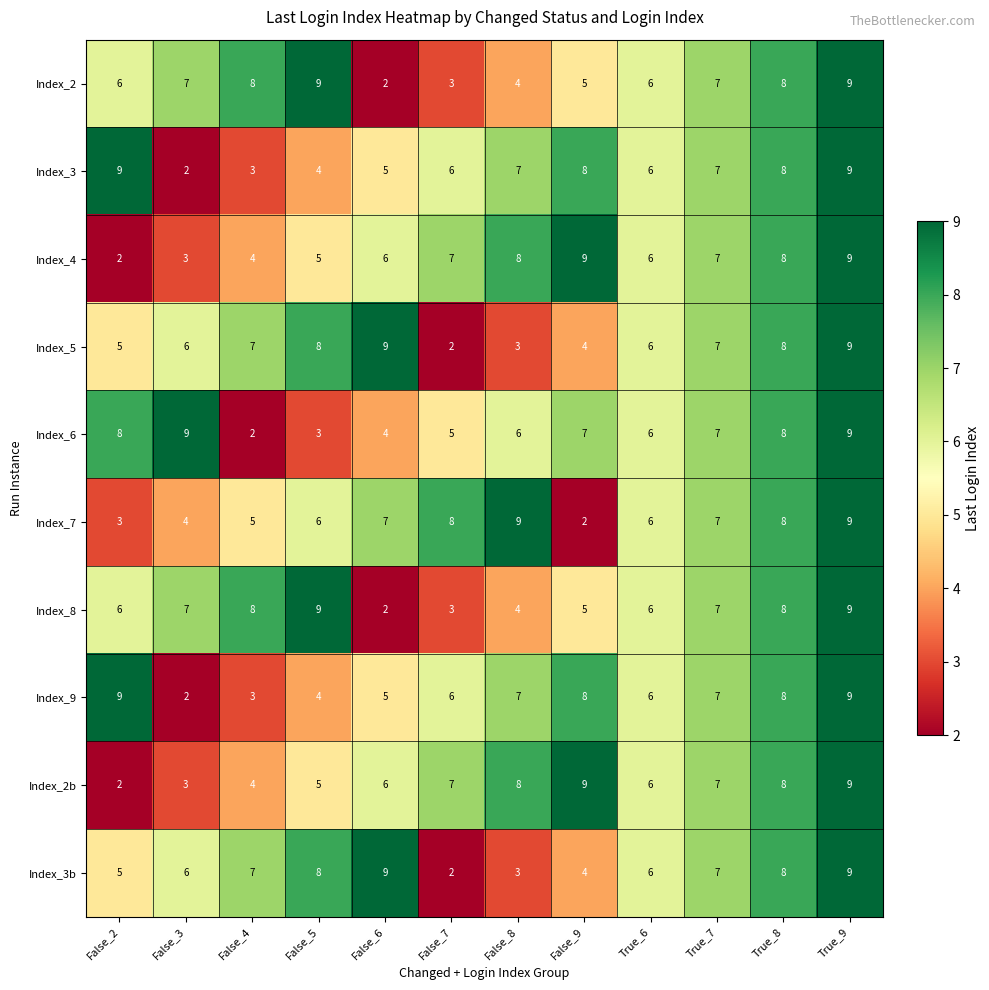

How many series are shown in this chart?

10